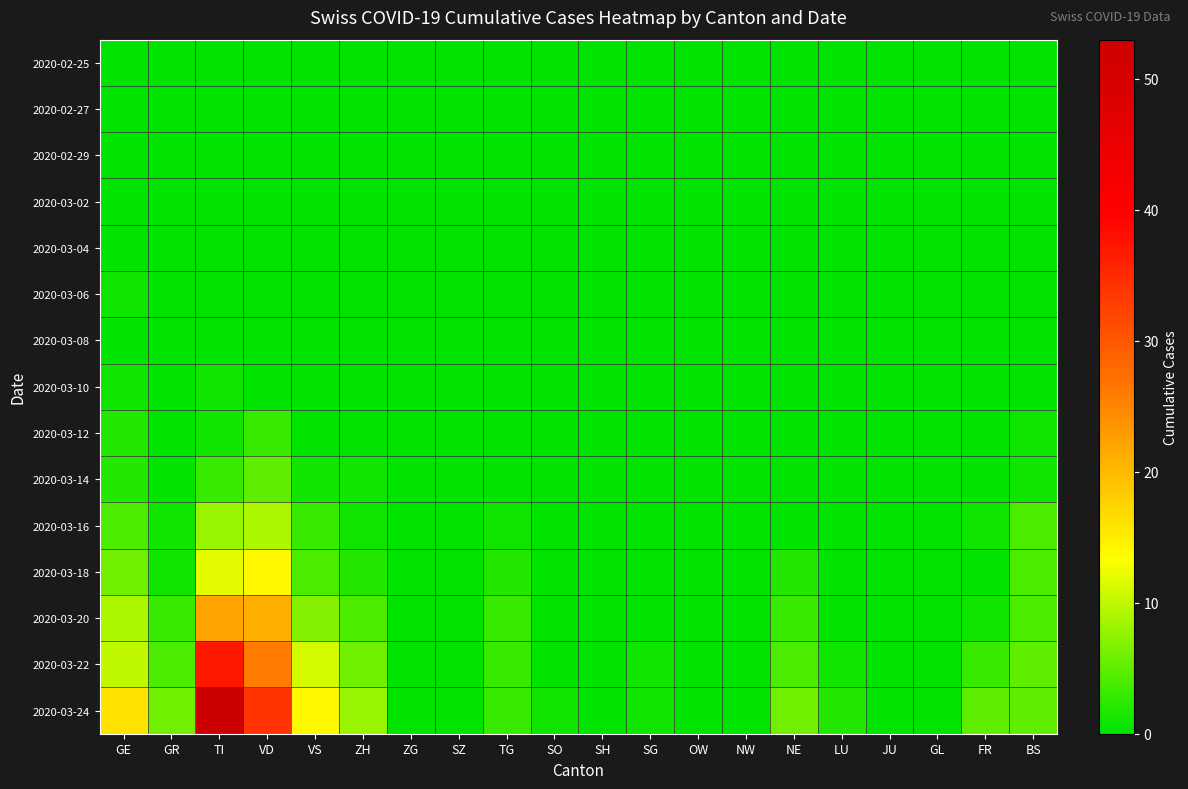

Reading left to right, what are all the values shown in this chart?

2020-02-25: GE=0	GR=0	TI=0	VD=0	VS=0	ZH=0	ZG=0	SZ=0	TG=0	SO=0	SH=0	SG=0	OW=0	NW=0	NE=0	LU=0	JU=0	GL=0	FR=0	BS=0
2020-02-27: GE=0	GR=0	TI=0	VD=0	VS=0	ZH=0	ZG=0	SZ=0	TG=0	SO=0	SH=0	SG=0	OW=0	NW=0	NE=0	LU=0	JU=0	GL=0	FR=0	BS=0
2020-02-29: GE=0	GR=0	TI=0	VD=0	VS=0	ZH=0	ZG=0	SZ=0	TG=0	SO=0	SH=0	SG=0	OW=0	NW=0	NE=0	LU=0	JU=0	GL=0	FR=0	BS=0
2020-03-02: GE=0	GR=0	TI=0	VD=0	VS=0	ZH=0	ZG=0	SZ=0	TG=0	SO=0	SH=0	SG=0	OW=0	NW=0	NE=0	LU=0	JU=0	GL=0	FR=0	BS=0
2020-03-04: GE=0	GR=0	TI=0	VD=0	VS=0	ZH=0	ZG=0	SZ=0	TG=0	SO=0	SH=0	SG=0	OW=0	NW=0	NE=0	LU=0	JU=0	GL=0	FR=0	BS=0
2020-03-06: GE=1	GR=0	TI=0	VD=0	VS=0	ZH=0	ZG=0	SZ=0	TG=0	SO=0	SH=0	SG=0	OW=0	NW=0	NE=0	LU=0	JU=0	GL=0	FR=0	BS=0
2020-03-08: GE=0	GR=0	TI=0	VD=0	VS=0	ZH=0	ZG=0	SZ=0	TG=0	SO=0	SH=0	SG=0	OW=0	NW=0	NE=0	LU=0	JU=0	GL=0	FR=0	BS=0
2020-03-10: GE=1	GR=0	TI=1	VD=0	VS=0	ZH=0	ZG=0	SZ=0	TG=0	SO=0	SH=0	SG=0	OW=0	NW=0	NE=0	LU=0	JU=0	GL=0	FR=0	BS=0
2020-03-12: GE=2	GR=0	TI=1	VD=3	VS=0	ZH=0	ZG=0	SZ=0	TG=0	SO=0	SH=0	SG=0	OW=0	NW=0	NE=0	LU=0	JU=0	GL=0	FR=0	BS=1
2020-03-14: GE=2	GR=0	TI=3	VD=5	VS=1	ZH=1	ZG=0	SZ=0	TG=0	SO=0	SH=0	SG=0	OW=0	NW=0	NE=0	LU=0	JU=0	GL=0	FR=0	BS=1
2020-03-16: GE=4	GR=1	TI=8	VD=9	VS=3	ZH=1	ZG=0	SZ=0	TG=1	SO=0	SH=0	SG=0	OW=0	NW=0	NE=0	LU=0	JU=0	GL=0	FR=1	BS=4
2020-03-18: GE=6	GR=1	TI=12	VD=14	VS=4	ZH=2	ZG=0	SZ=0	TG=2	SO=0	SH=0	SG=0	OW=0	NW=0	NE=2	LU=0	JU=0	GL=0	FR=0	BS=4
2020-03-20: GE=9	GR=3	TI=22	VD=21	VS=7	ZH=4	ZG=0	SZ=0	TG=3	SO=0	SH=0	SG=0	OW=0	NW=0	NE=3	LU=0	JU=0	GL=0	FR=1	BS=4
2020-03-22: GE=10	GR=4	TI=37	VD=26	VS=11	ZH=6	ZG=0	SZ=0	TG=3	SO=0	SH=0	SG=1	OW=0	NW=0	NE=4	LU=1	JU=0	GL=0	FR=3	BS=5
2020-03-24: GE=16	GR=6	TI=53	VD=34	VS=14	ZH=8	ZG=0	SZ=0	TG=3	SO=1	SH=0	SG=1	OW=0	NW=0	NE=6	LU=2	JU=0	GL=0	FR=5	BS=5